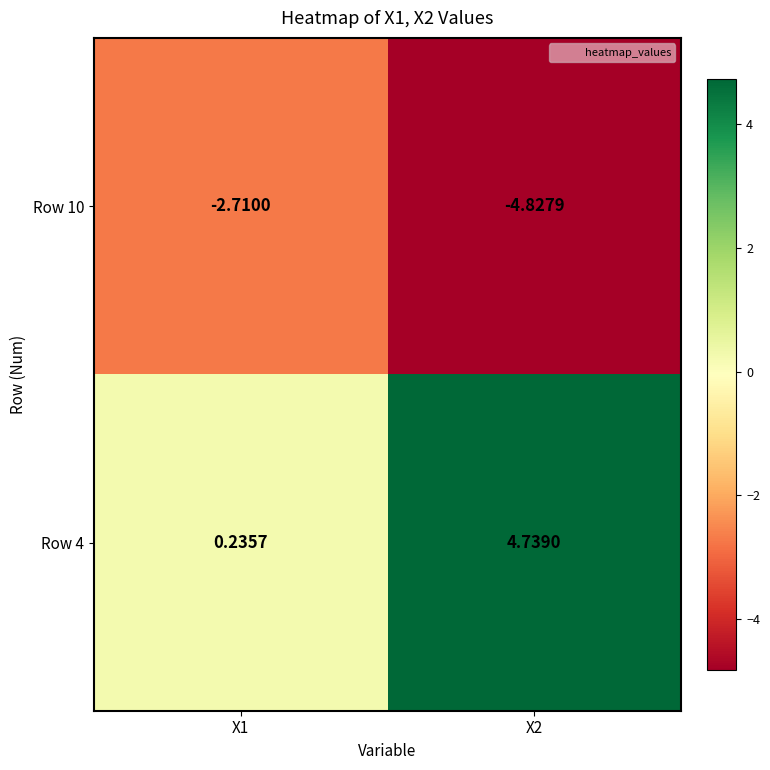

How many distinct data groups are displayed?

2